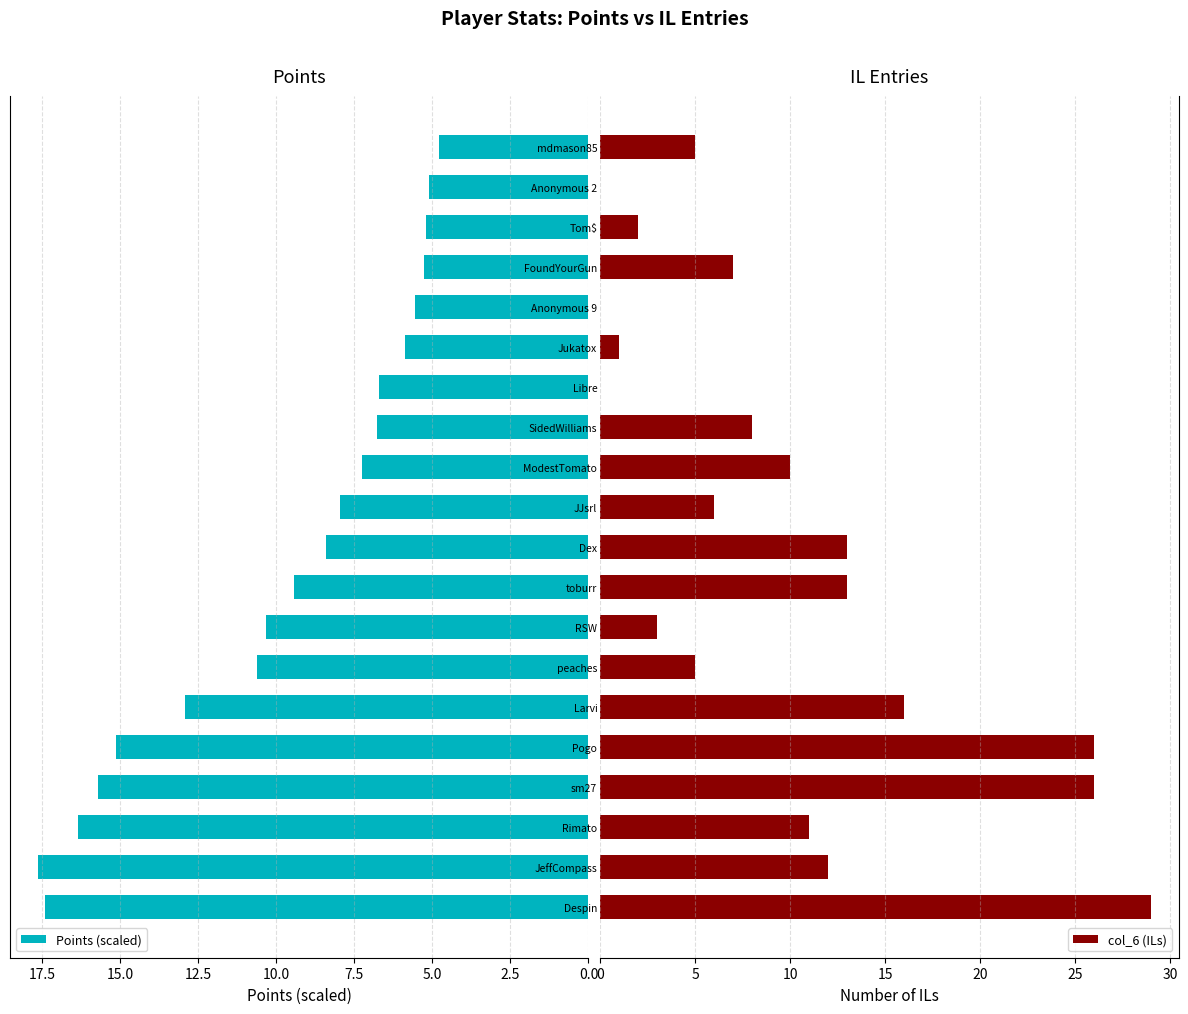

What is the difference between the maximum and minimum values in the Points (scaled) series?

12.8